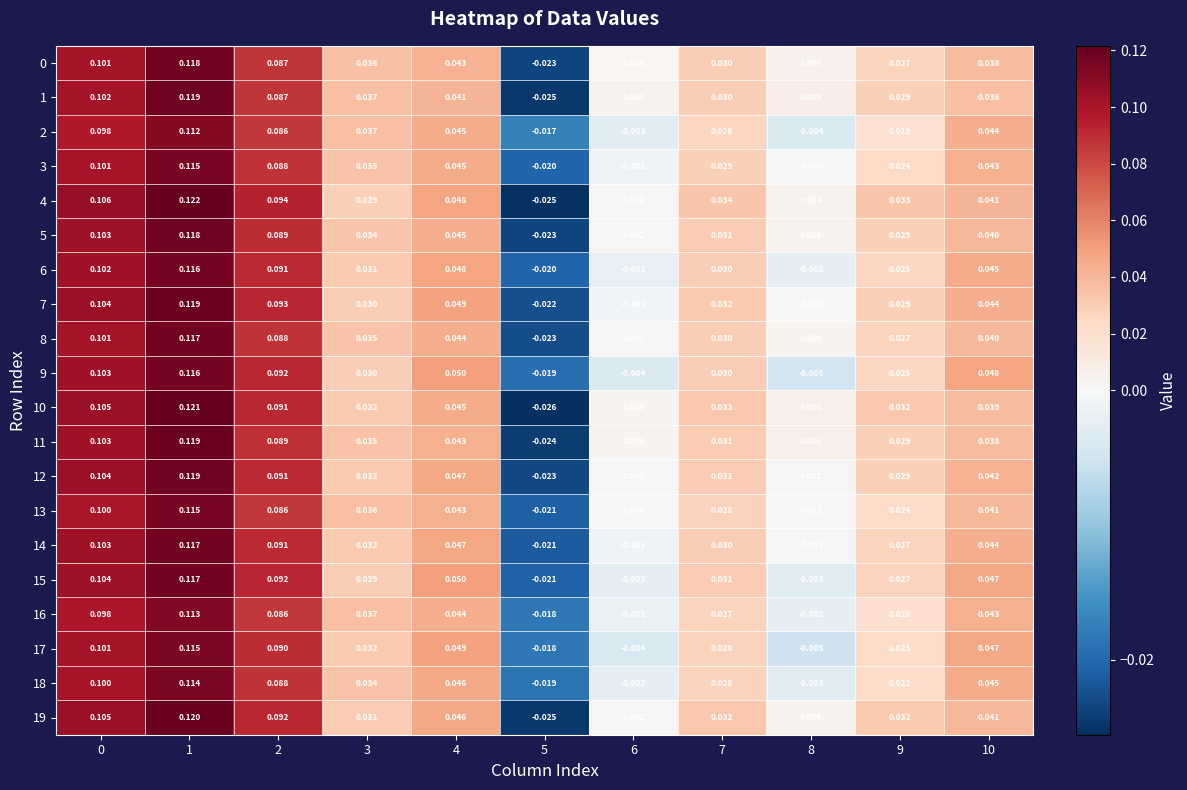

How many negative values does the 12 series have?

1